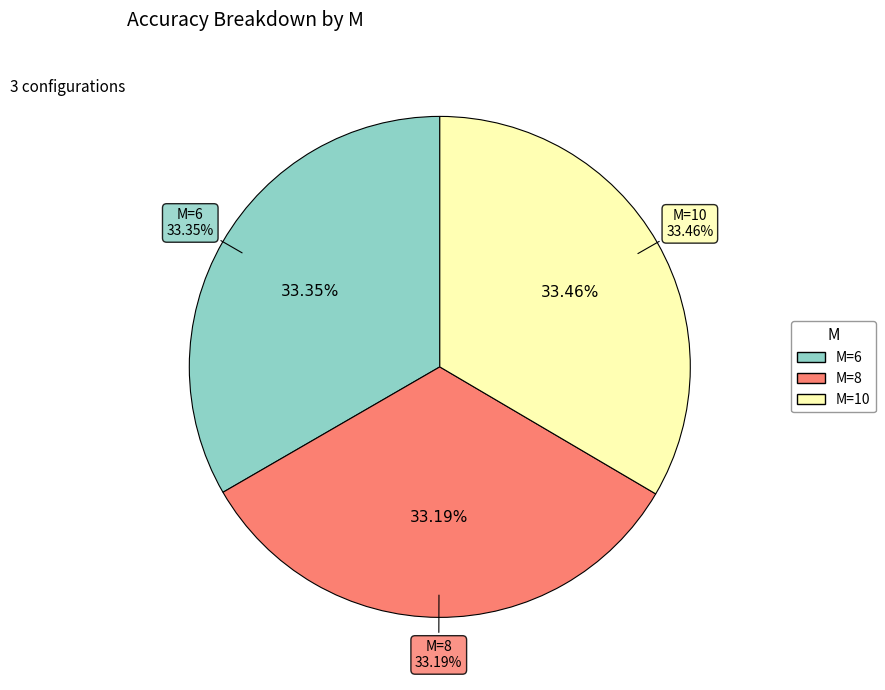

To the nearest percent, what is the combined percentage of 6 and 8?

67%